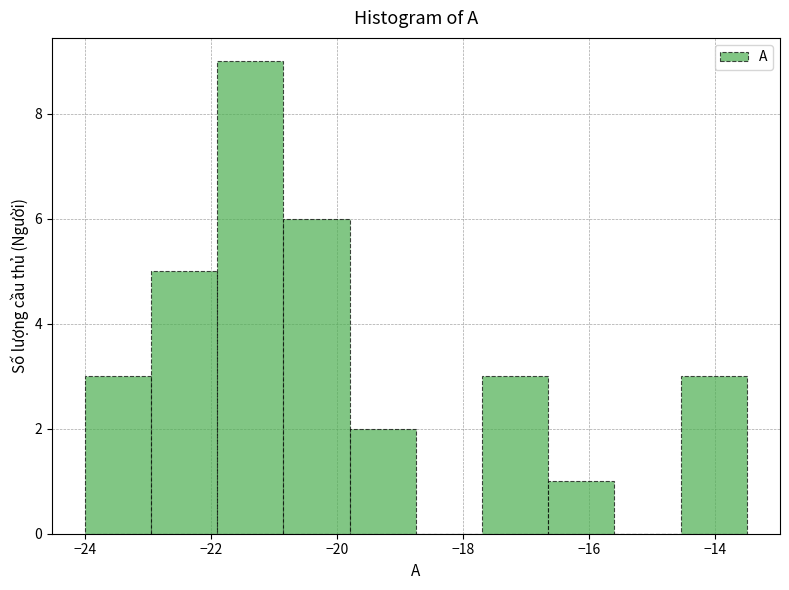

Reading left to right, list every bar in this chart as the range it spans on the x-axis followed by its height. Neither the bar edges nor the heights are printed on the chart, so give them approximately, as read against the axes.

-24.00 to -22.95: 3
-22.95 to -21.90: 5
-21.90 to -20.85: 9
-20.85 to -19.80: 6
-19.80 to -18.75: 2
-18.75 to -17.70: 0
-17.70 to -16.65: 3
-16.65 to -15.60: 1
-15.60 to -14.55: 0
-14.55 to -13.50: 3